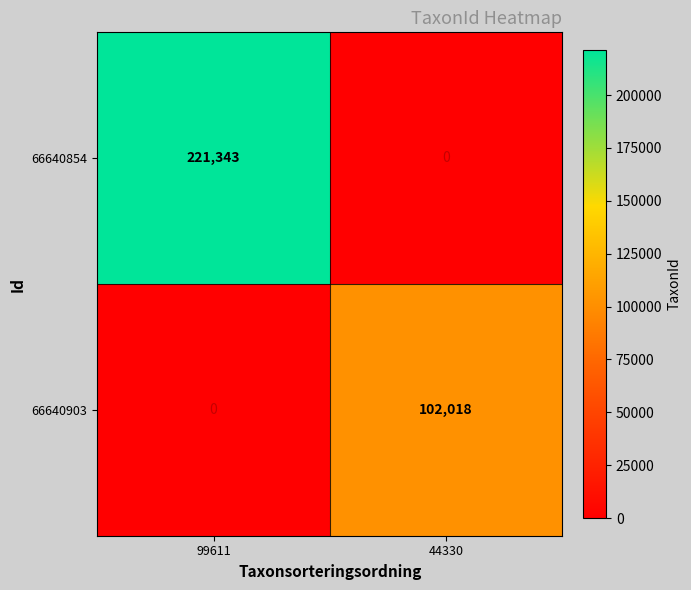

The value of 66640903 at 44330 is 102018.0. True or false?

True